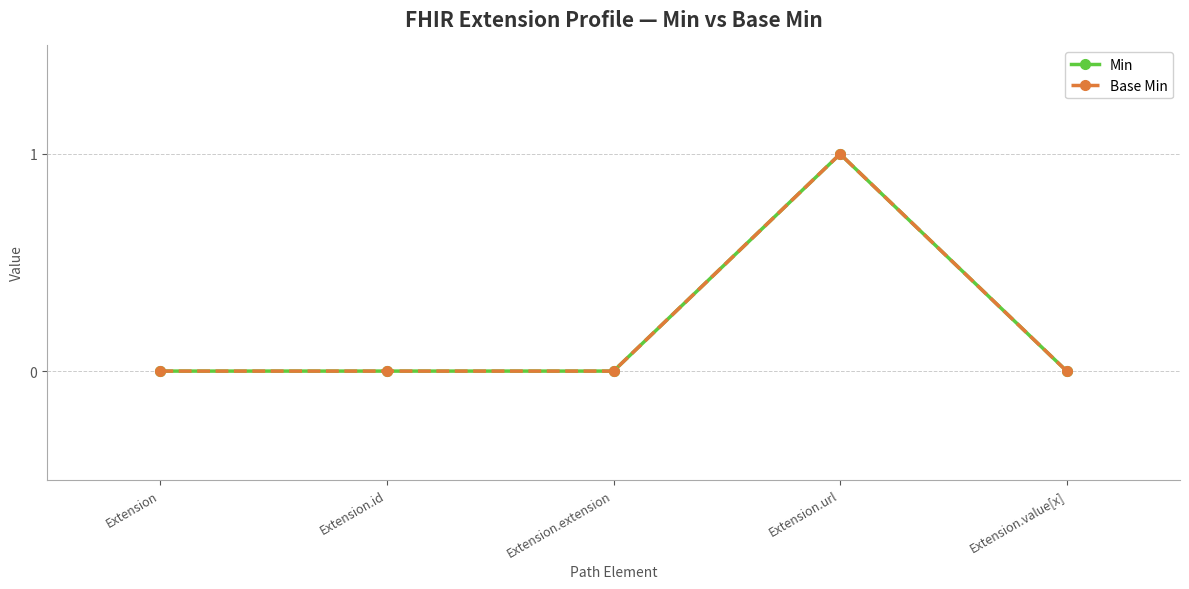

Between Extension.url and Extension.value[x], which is larger?

Extension.url